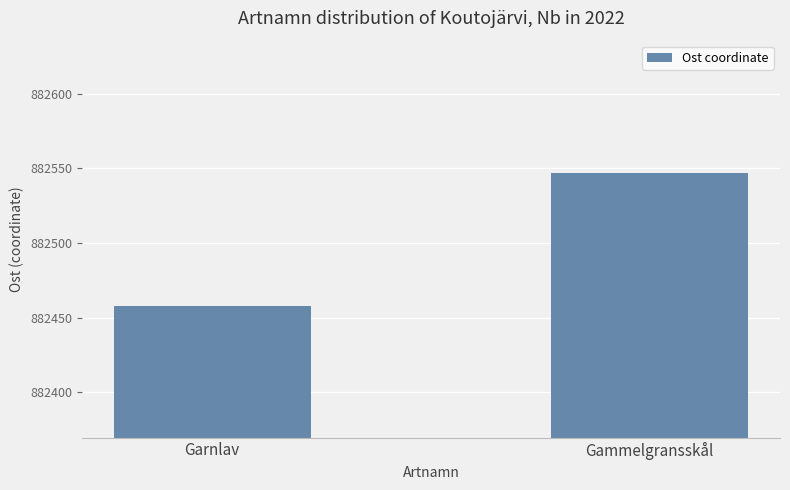

At which category does the chart reach its peak across all series?

Gammelgransskål